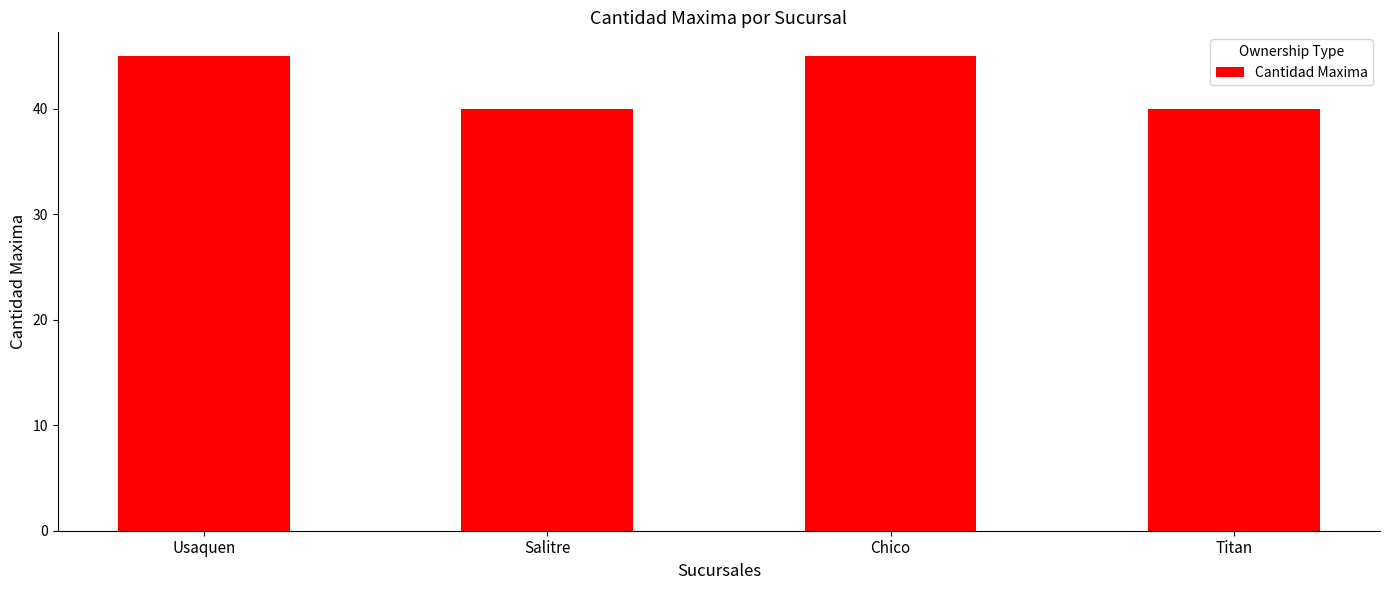

What is the approximate value at Usaquen?

45